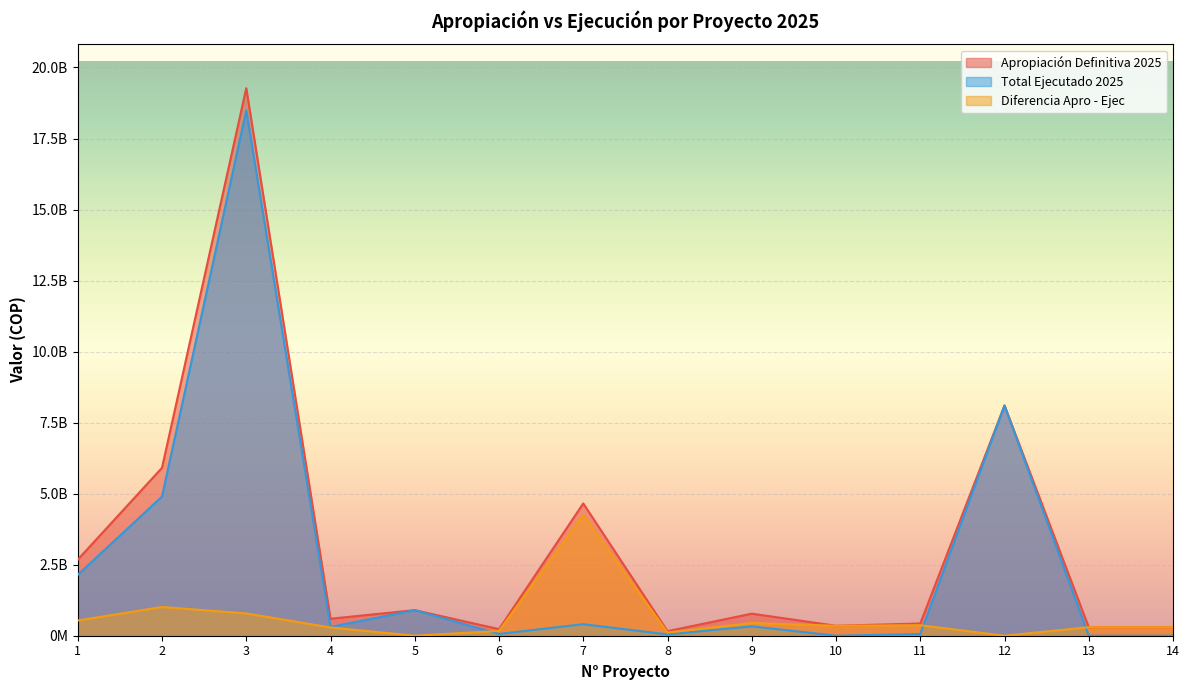

Which series changed the most between 7 and 8?

Apropiación Definitiva 2025